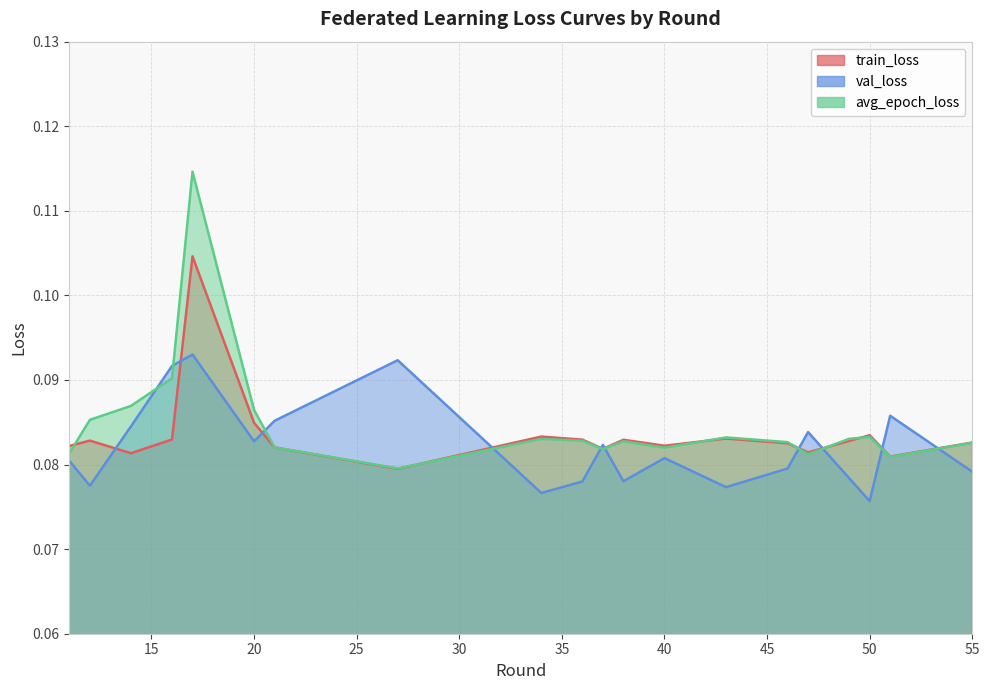

What is the average value of the avg_epoch_loss series?

0.1